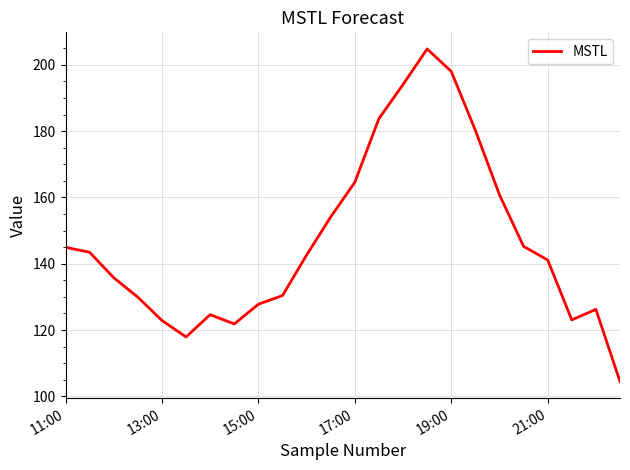

What is the greatest value displayed?

204.8